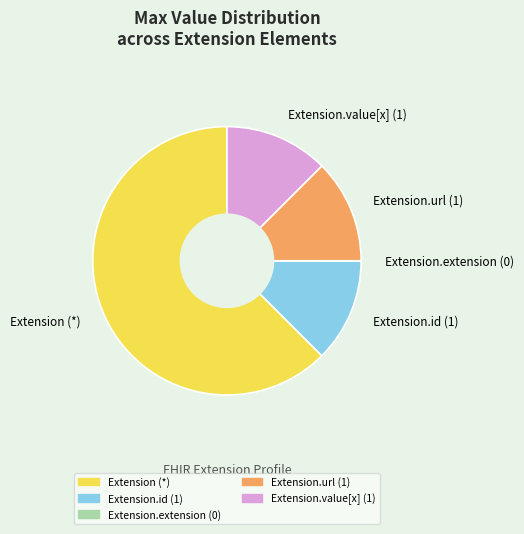

True or false: Extension.id (1) accounts for 1% of the total.

False